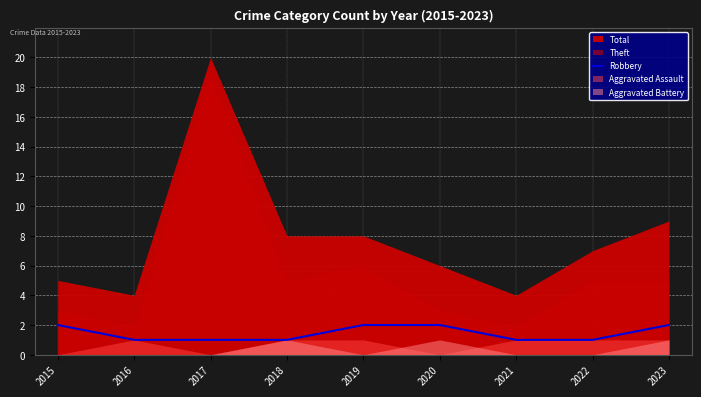

How many values are between 1 and 2?

9